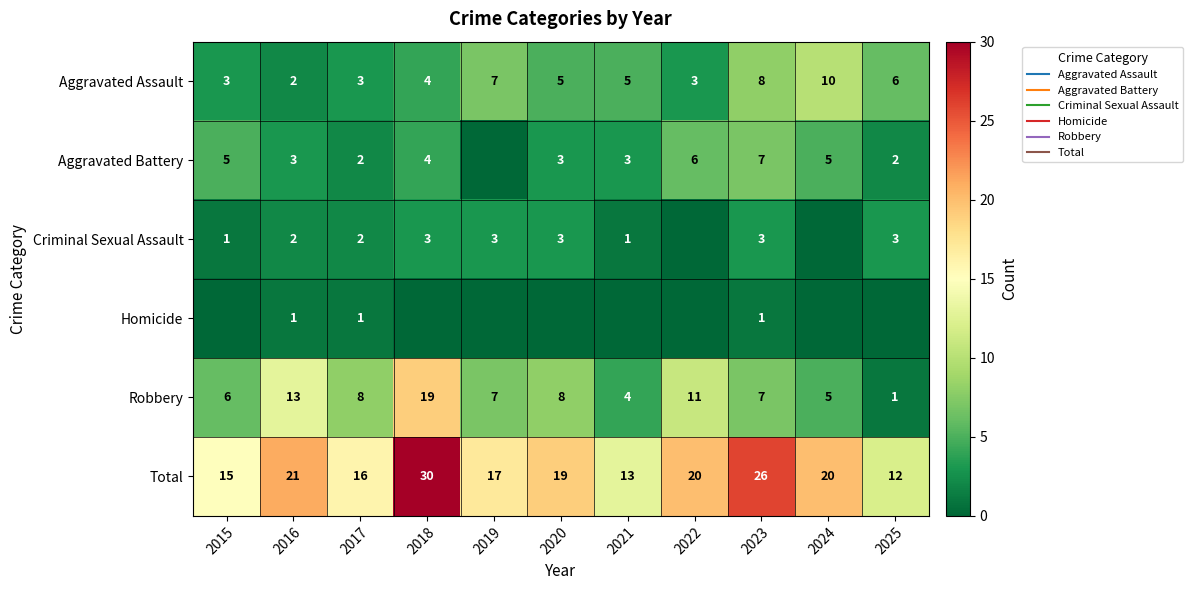

Which series has the largest range (max minus min)?

Robbery